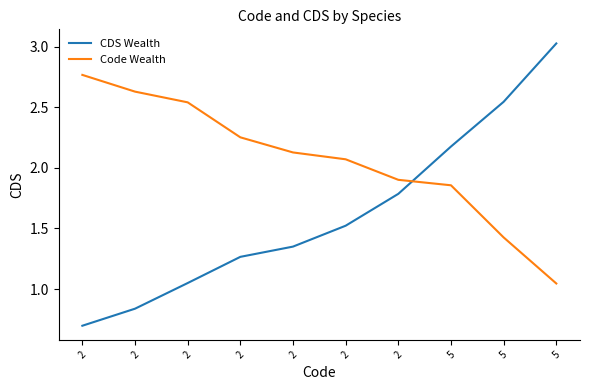

List the series in order of their peak value, highest first.

CDS Wealth, Code Wealth